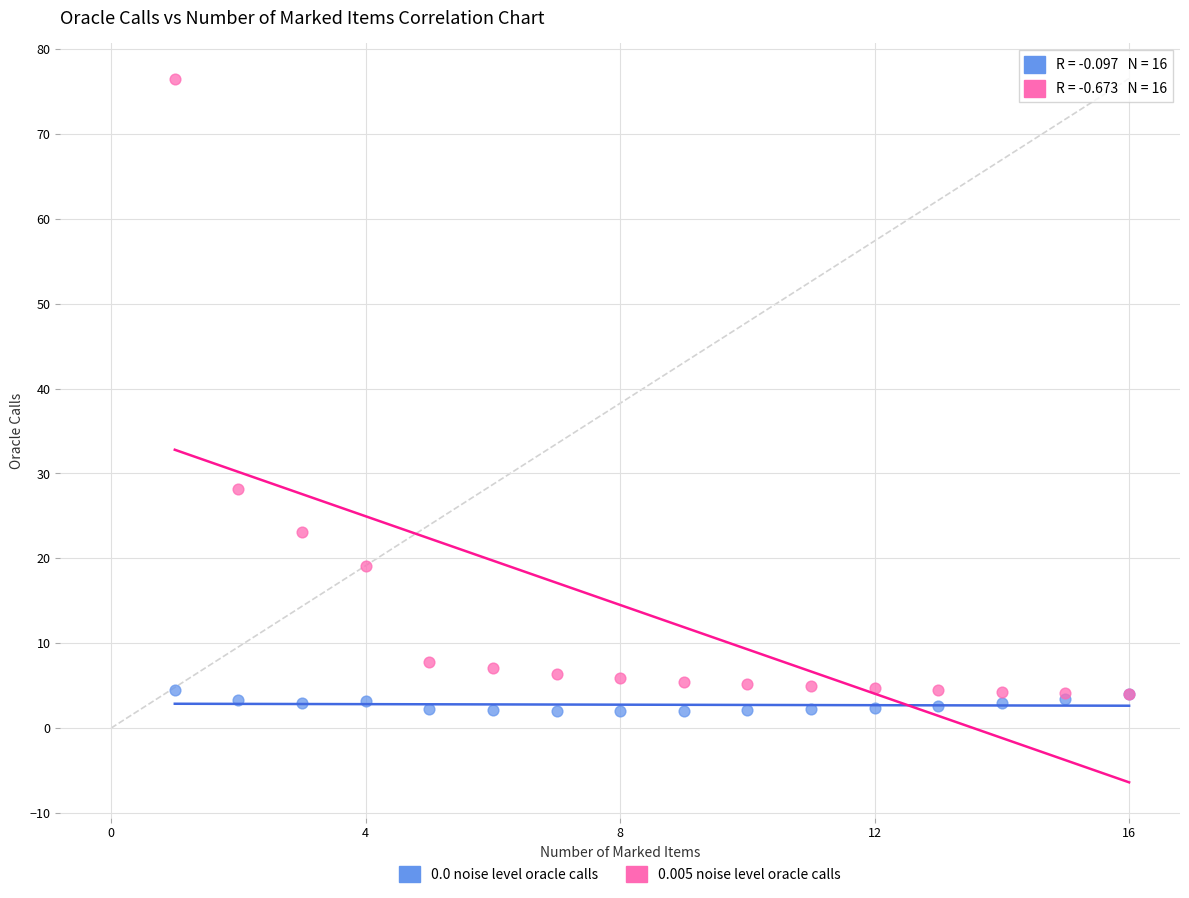

Which series contains the highest Y value?

0.005 noise level oracle calls